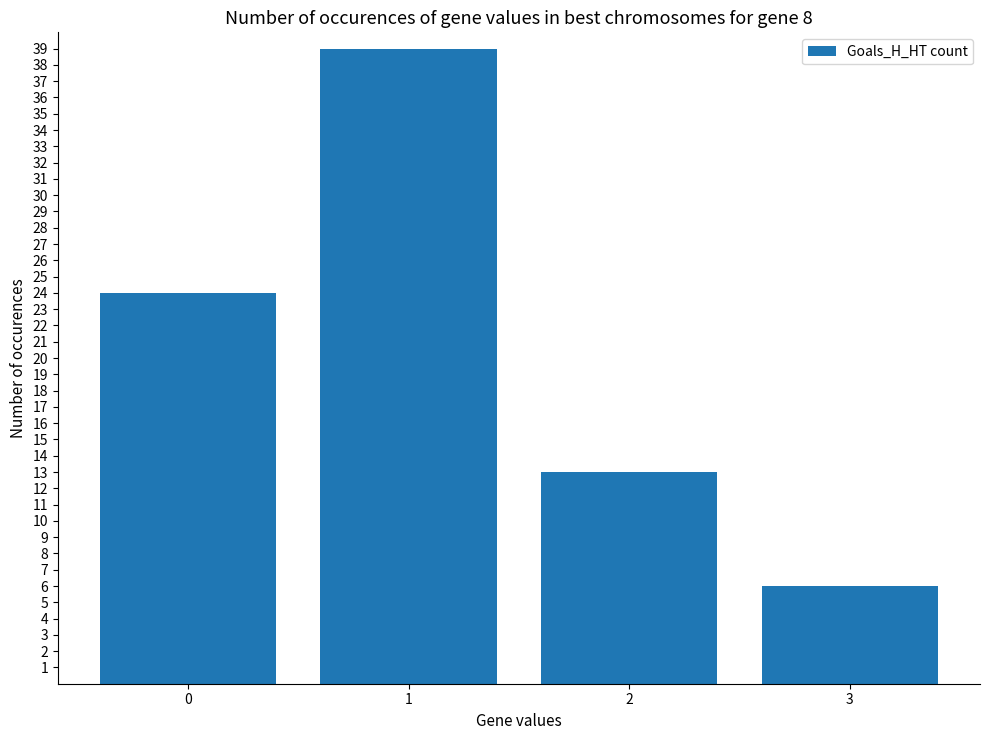

What is the sum of the values at 0 and 2?

37